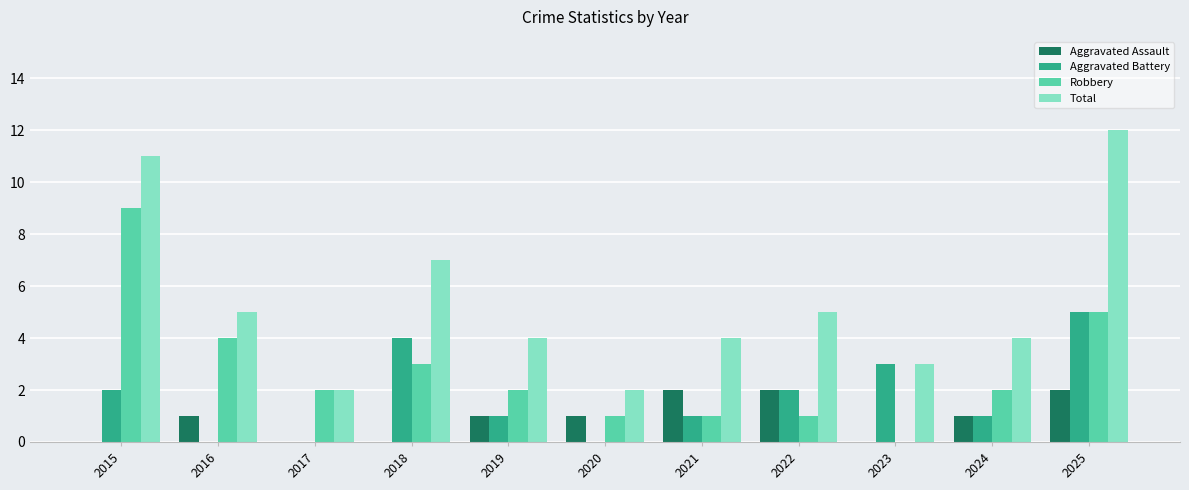

Which series changed the most between 2018 and 2025?

Total